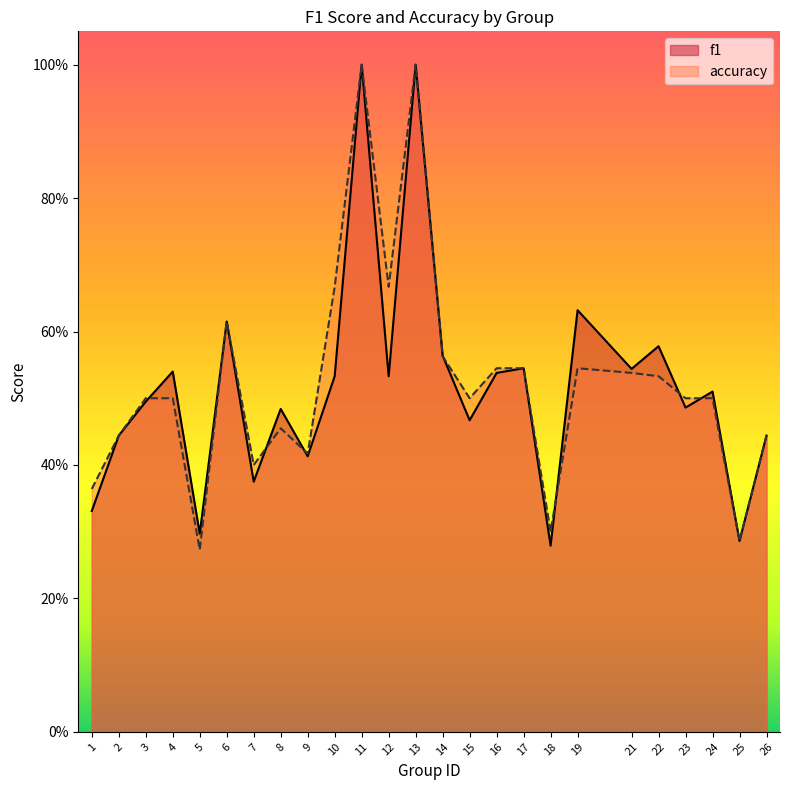

What is the sum of all f1 values?

12.9